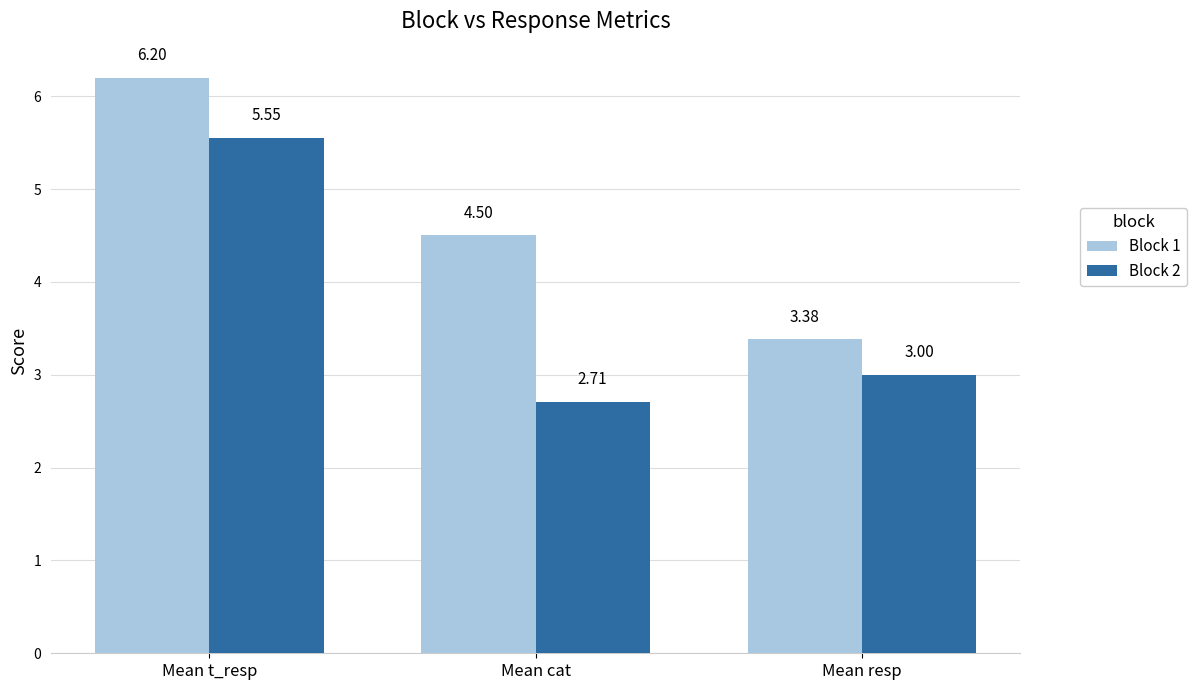

What is the difference between the maximum and minimum values in the Block 1 series?

2.8